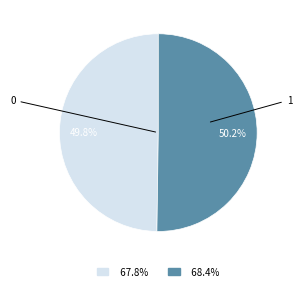

Is there a majority slice in this chart?

Yes